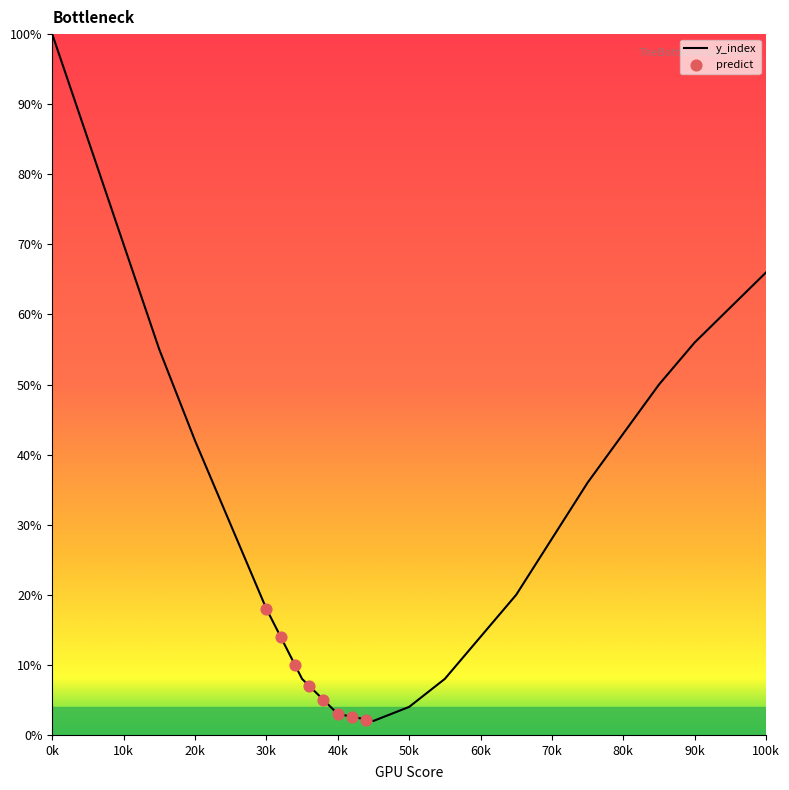

Is it true that y_index equals 27 at 10k?

False